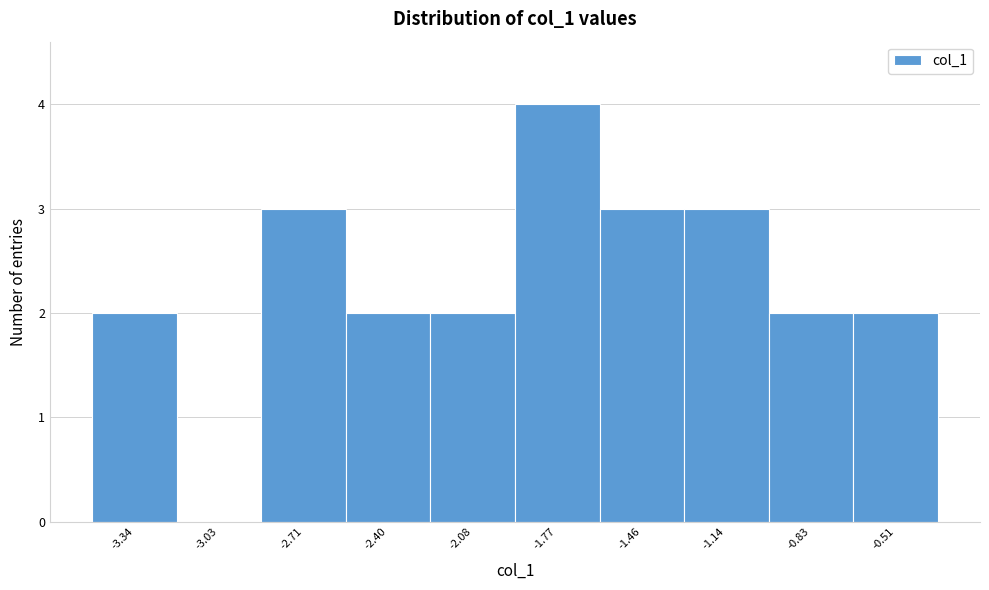

Reading left to right, extract all data points from this chart.

-3.34=2	-3.03=0	-2.71=3	-2.40=2	-2.08=2	-1.77=4	-1.46=3	-1.14=3	-0.83=2	-0.51=2